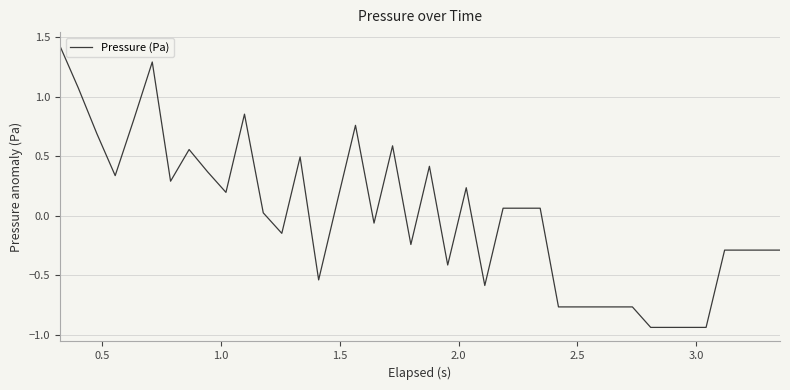

What is the maximum value shown in the chart?

1.4